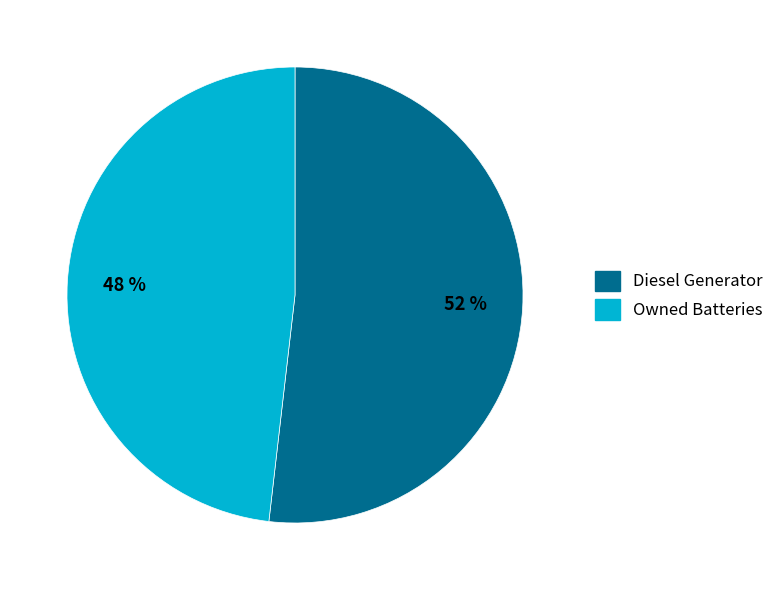

The Owned Batteries slice represents 59% of the pie. True or false?

False